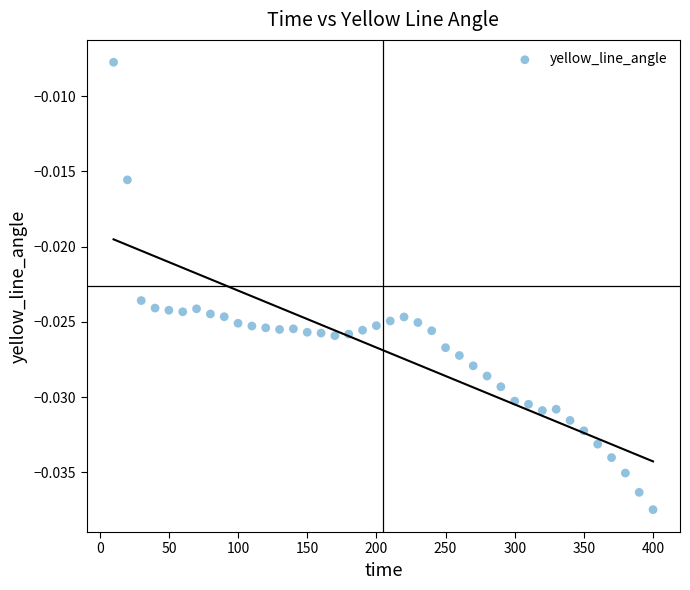

What is the range of X values (max minus min)?

390.0